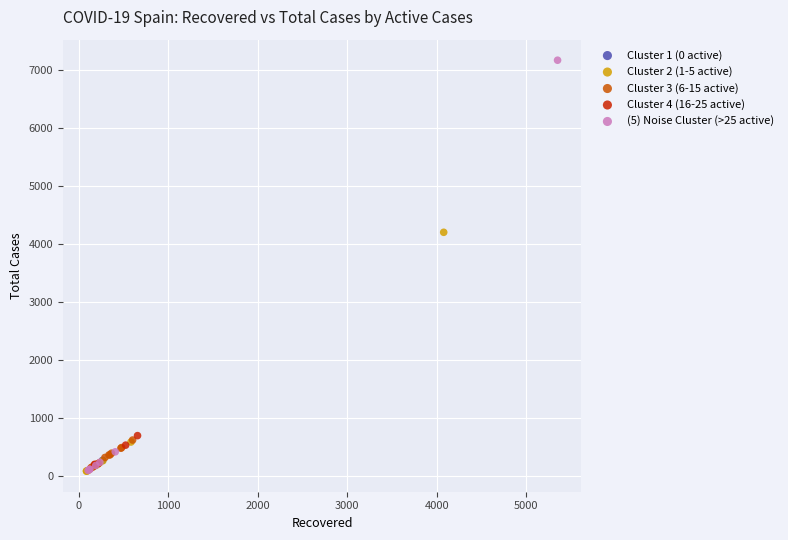

Which series reaches the maximum Y coordinate?

(5) Noise Cluster (>25 active)